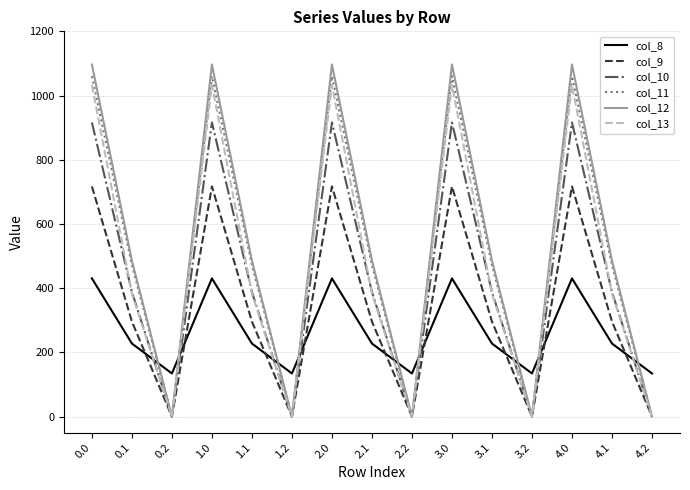

What position from the left is 2.1?

8